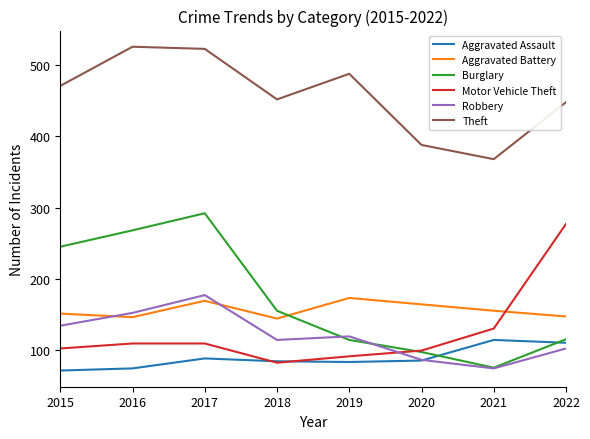

What is the smallest value displayed?

71